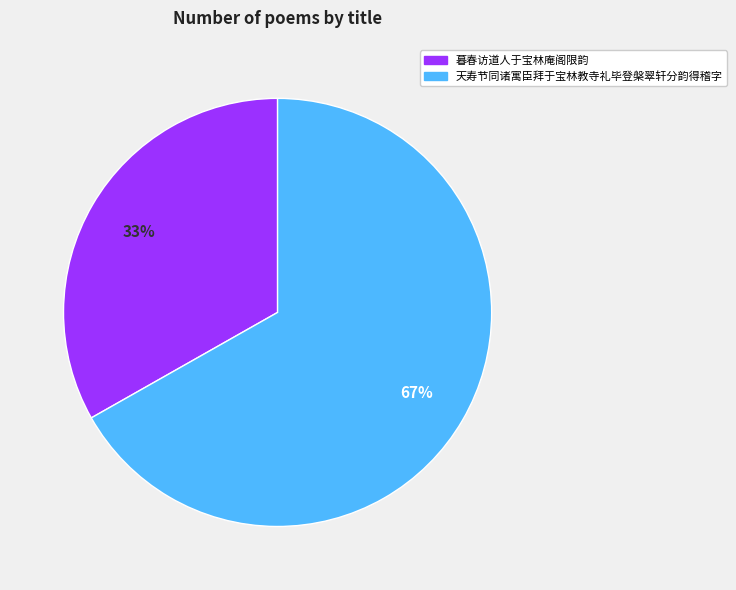

Count the number of slices in the pie.

2